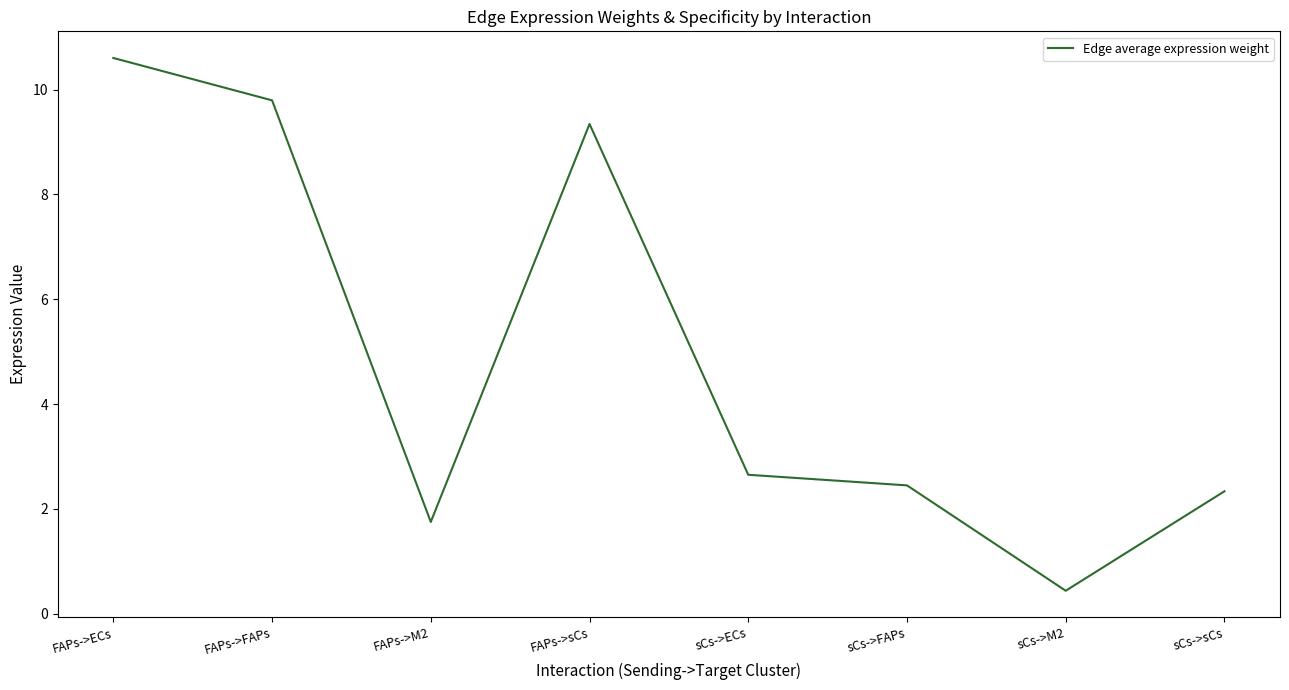

What is the change in value from FAPs->FAPs to sCs->M2?

-9.4